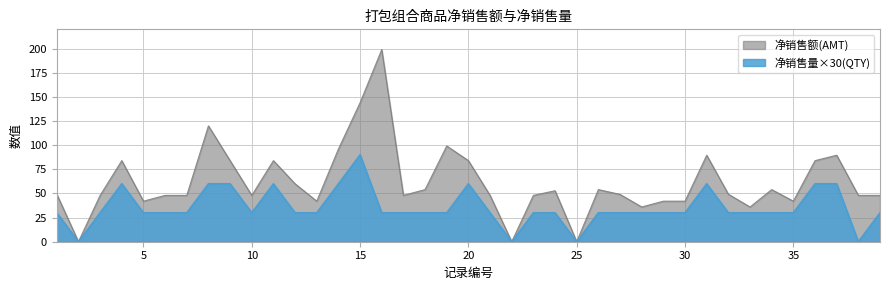

Reading left to right, list all the values displayed in this chart.

净销售额(AMT): 49.2	0.0	48.0	84.0	42.0	48.0	48.0	120.0	84.0	48.0	84.0	60.0	42.0	96.0	144.0	199.0	48.0	54.0	99.2	84.0	48.0	0.0	48.0	52.8	0.0	54.0	49.0	36.0	42.0	42.0	89.6	49.2	36.0	54.0	42.0	84.0	89.6	48.0	48.0
净销售量(QTY): 30.0	0.0	30.0	60.0	30.0	30.0	30.0	60.0	60.0	30.0	60.0	30.0	30.0	60.0	90.0	30.0	30.0	30.0	30.0	60.0	30.0	0.0	30.0	30.0	0.0	30.0	30.0	30.0	30.0	30.0	60.0	30.0	30.0	30.0	30.0	60.0	60.0	0.0	30.0